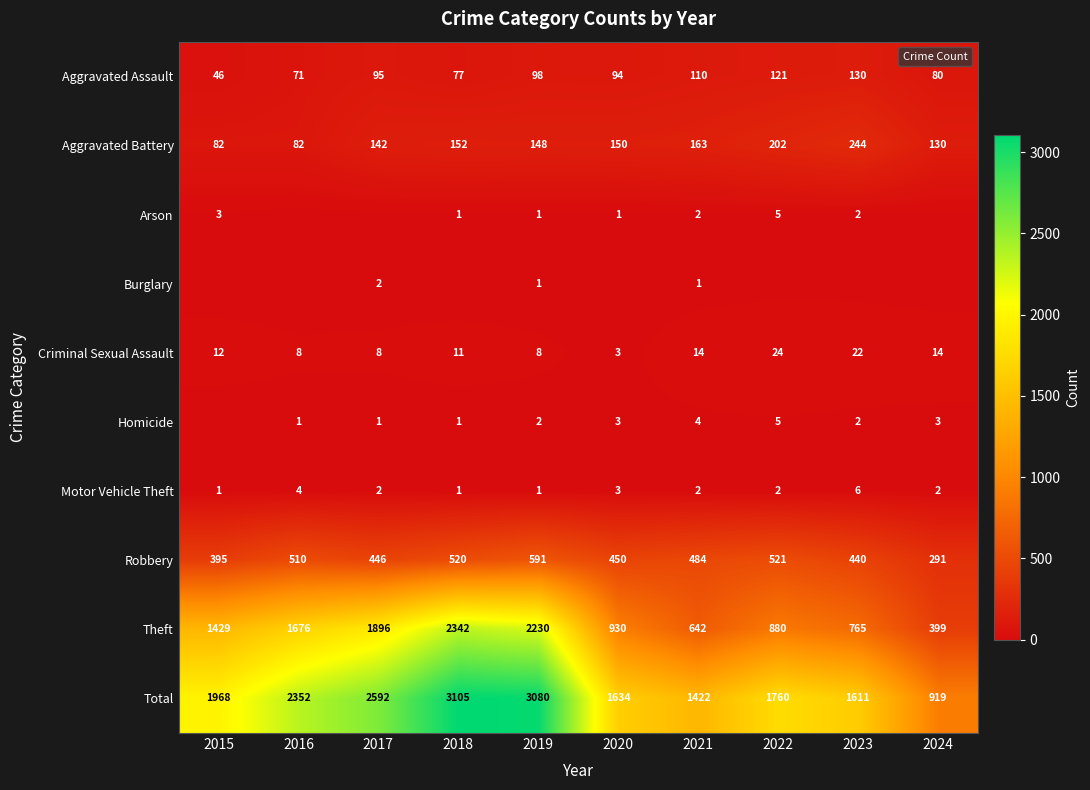

Between 2018 and 2016, which is larger?

2018